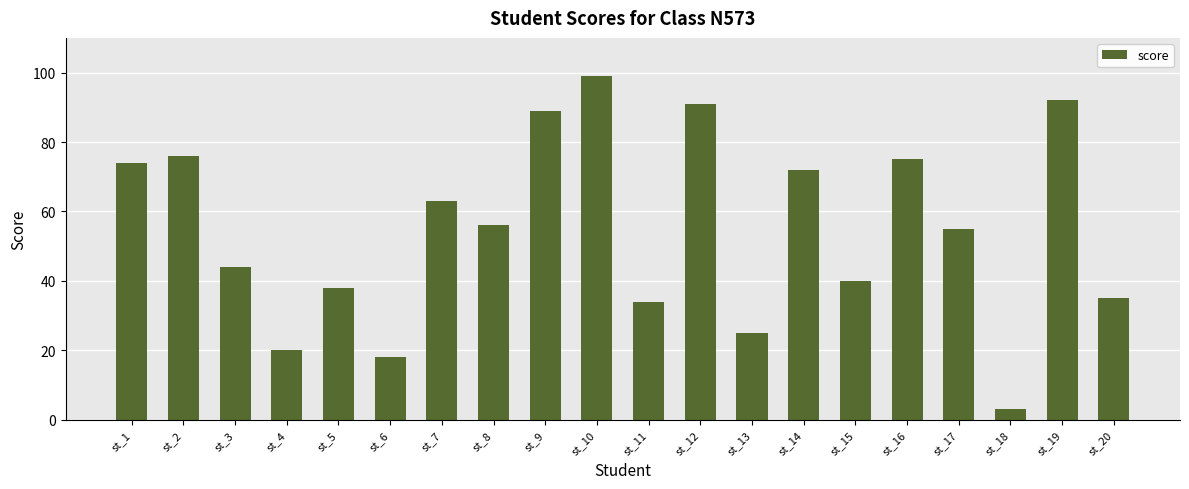

What is the approximate value at st_10, to the nearest 5?

100